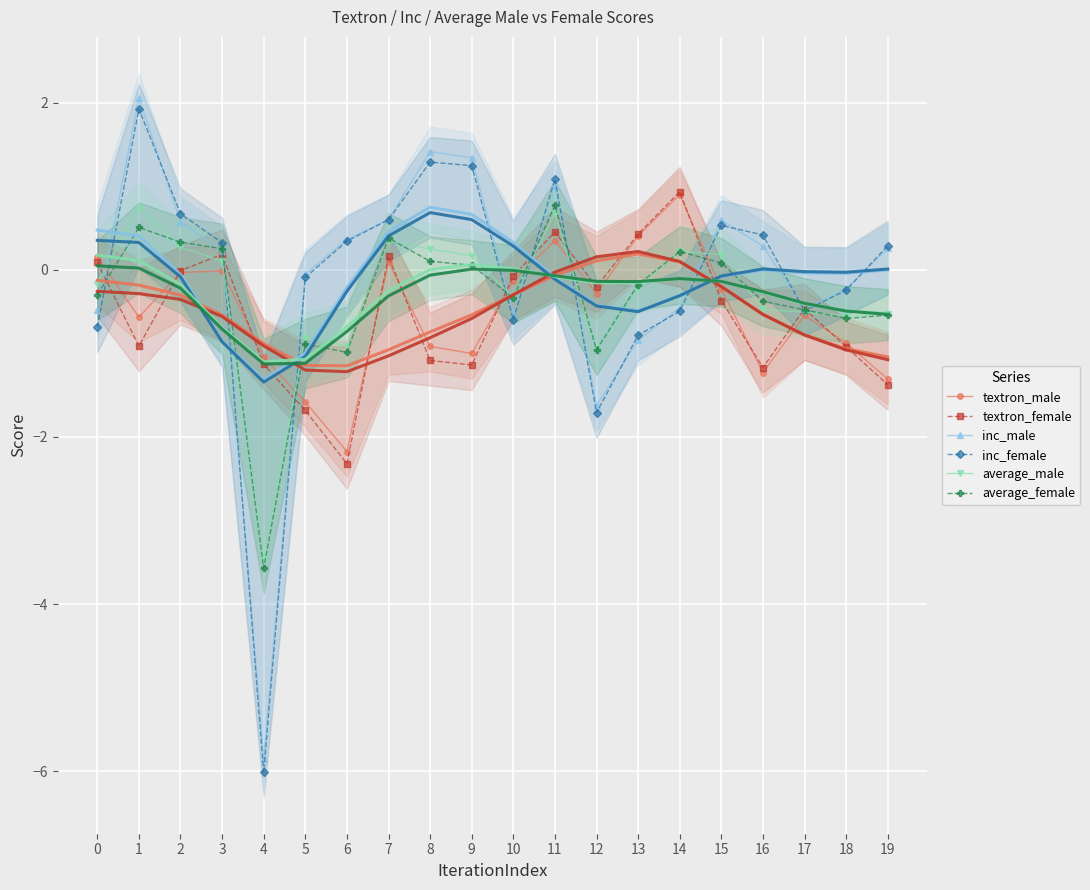

True or false: textron_male has more than 0 points higher than both neighbors.

True